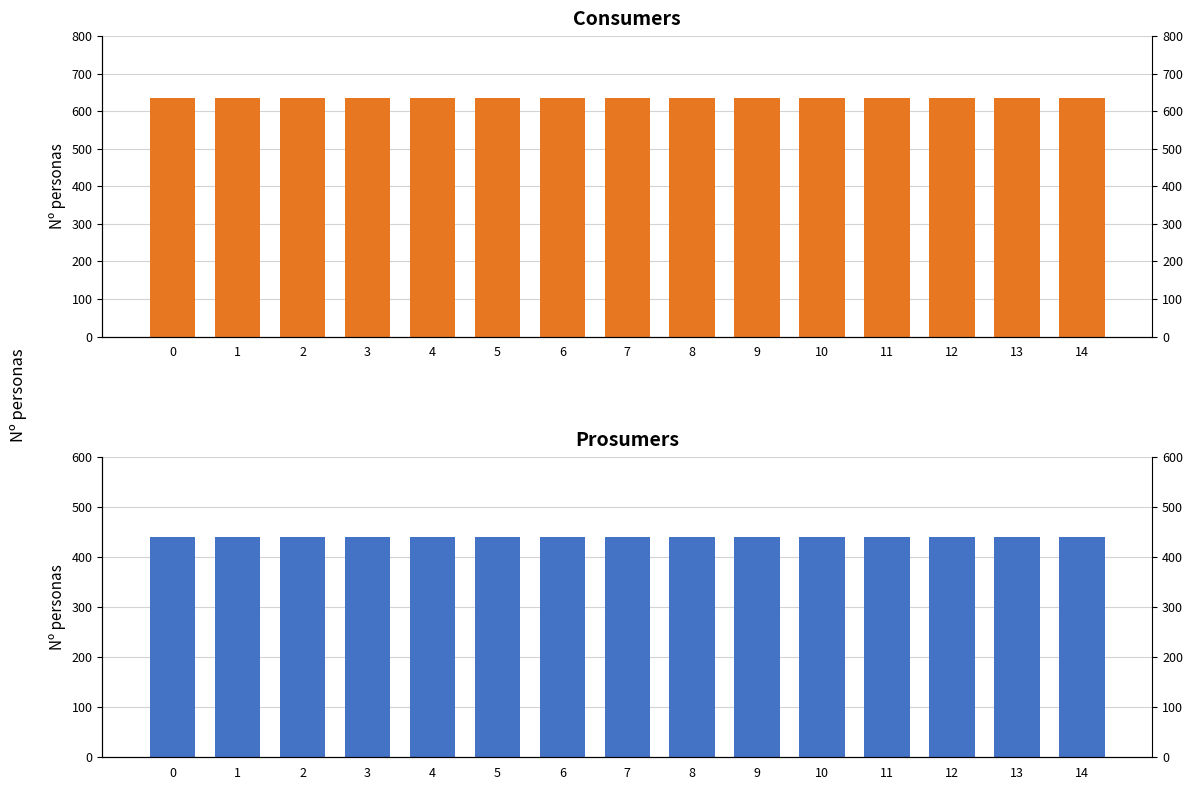

What are all the series names shown in the legend?

Consumers, Prosumers